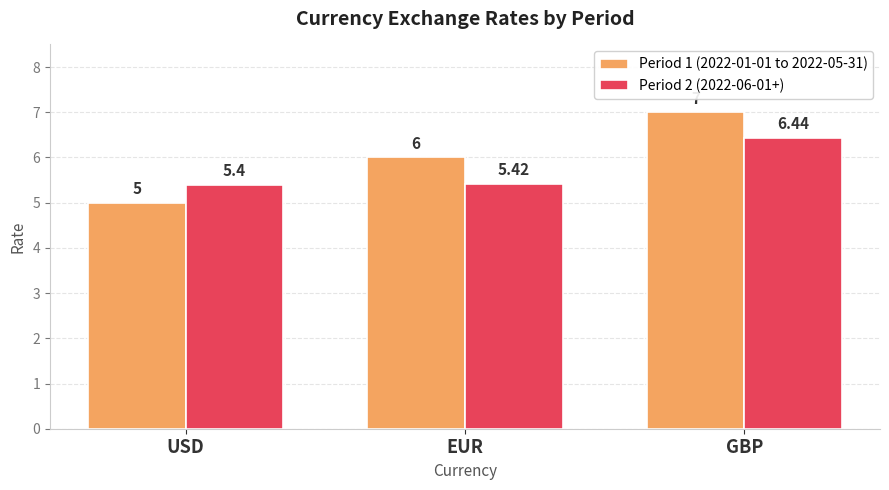

Between USD and EUR, which series saw the biggest shift?

Period 1 (2022-01-01 to 2022-05-31)